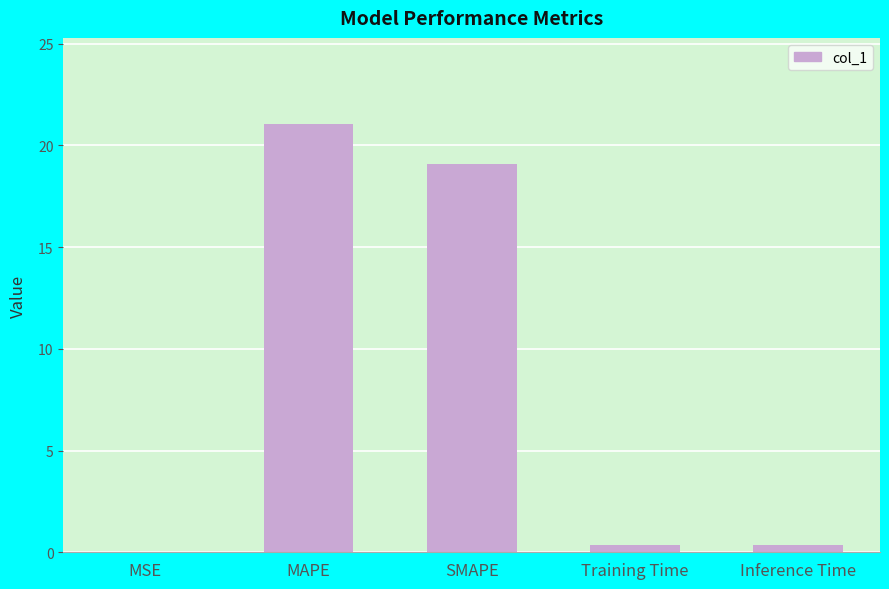

The chart shows a value of 0.0 at MSE. True or false?

True